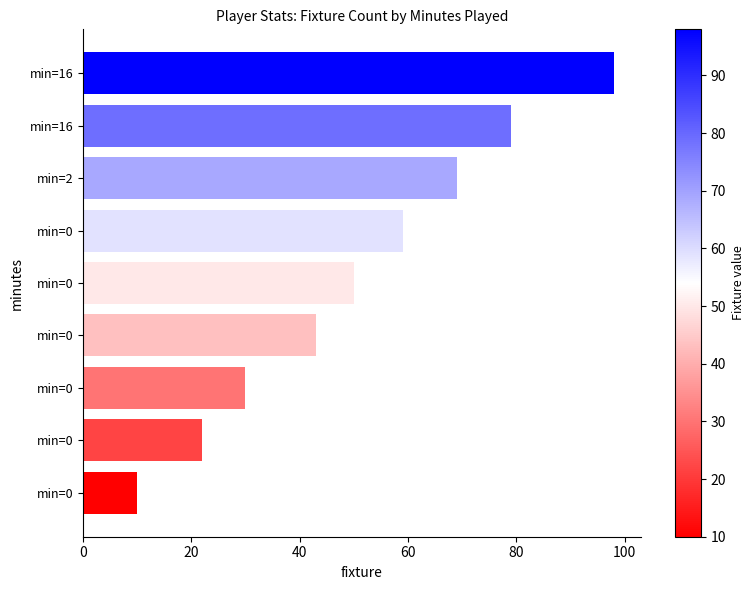

What is the average value?

51